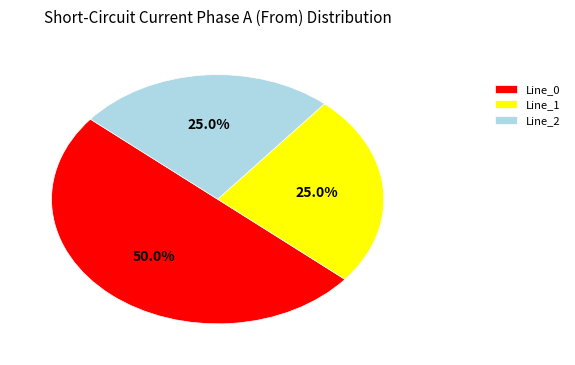

What is the largest slice in the pie chart?

Line_0